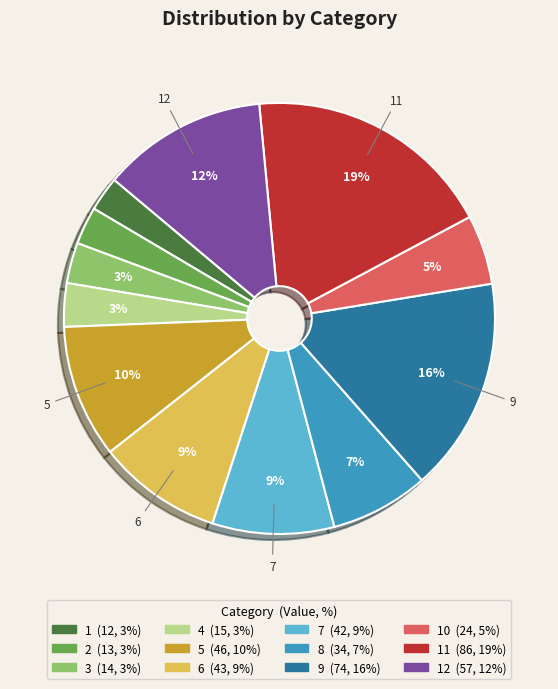

To the nearest percent, what is the difference between the largest and smallest slice percentages?

16%